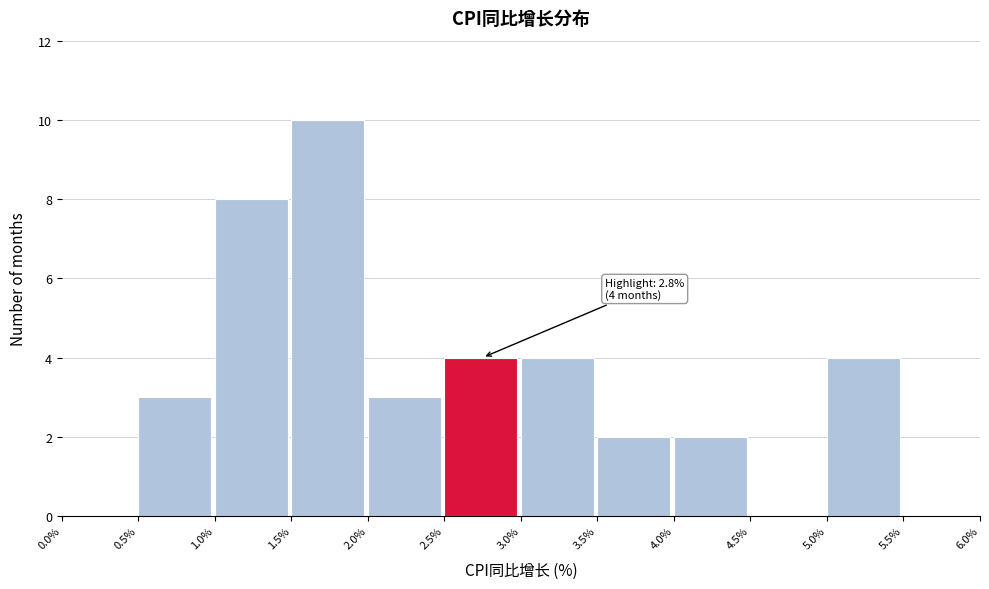

Which range on the x-axis has the tallest bar?

1.5% to 2.0%